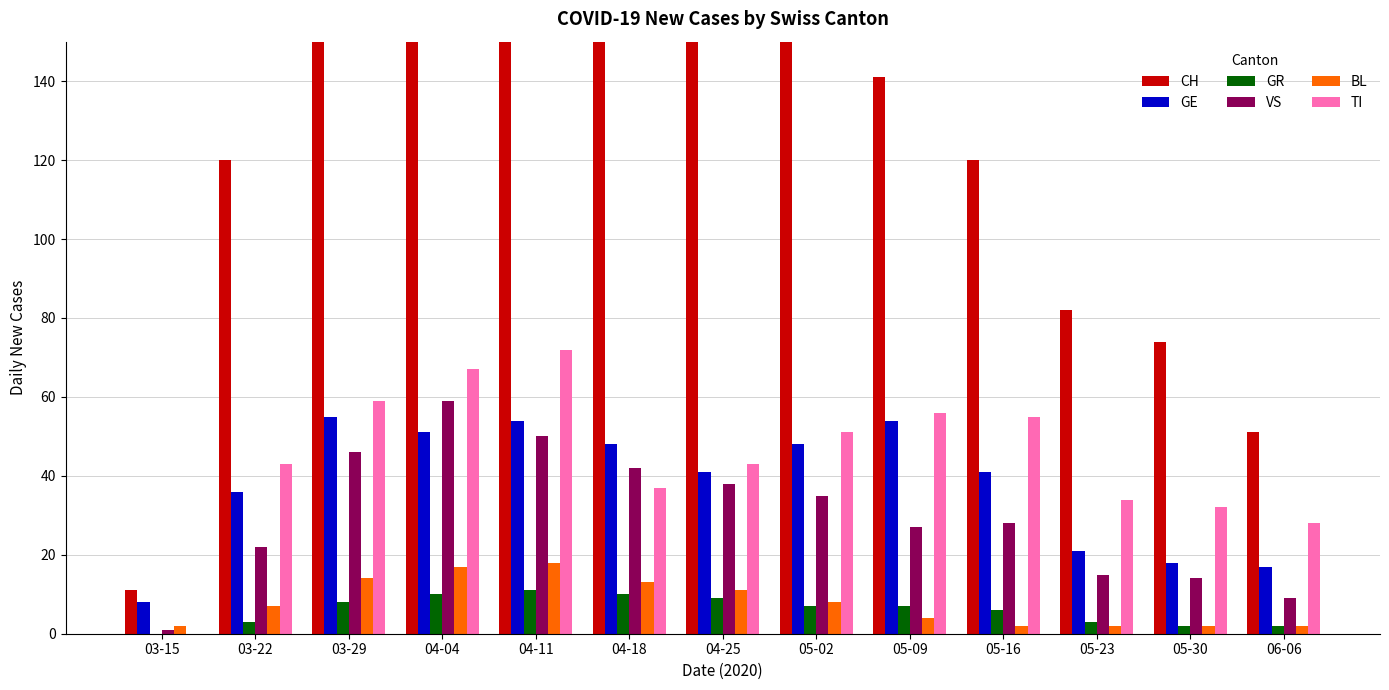

What position from the left is 03-15?

1